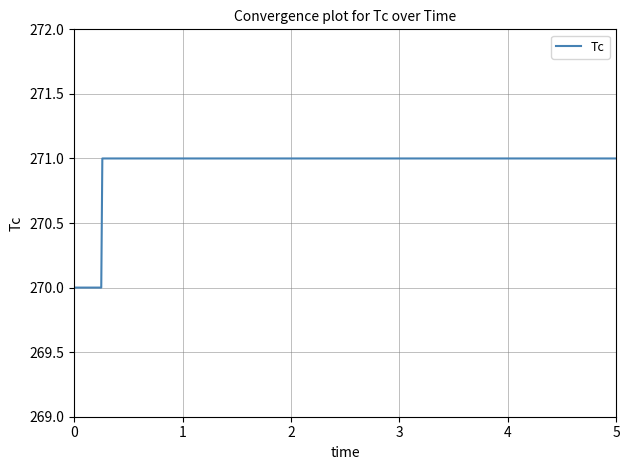

Reading right to left, extract all data points from this chart.

271	271	271	271	271	271	271	271	271	271	271	271	271	271	271	271	271	271	271	271	270	270